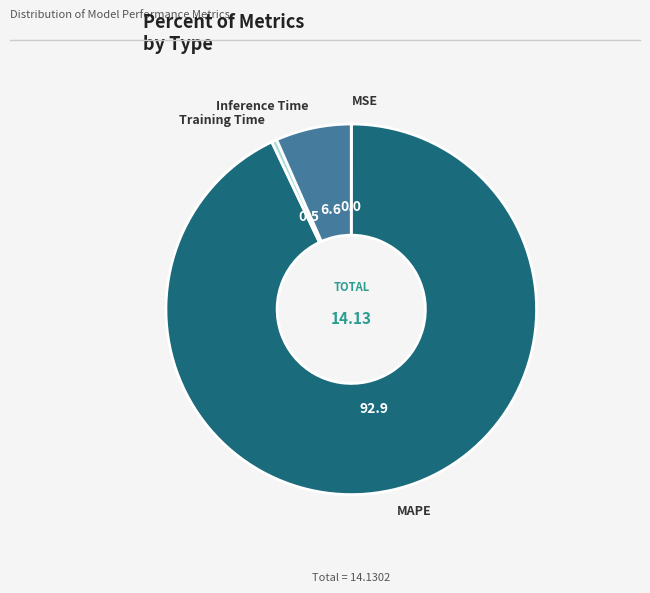

Between Inference Time and MAPE, which is larger?

MAPE